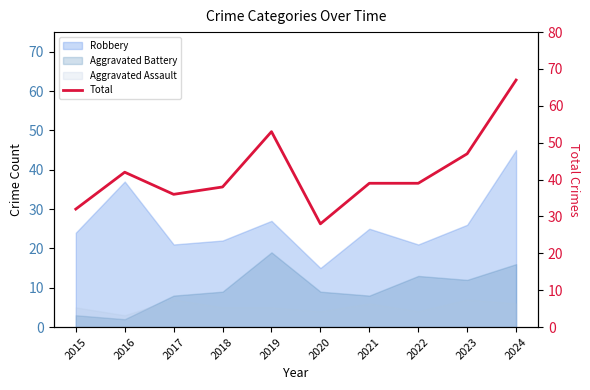

The chart shows a value of 63 at 2021. True or false?

False